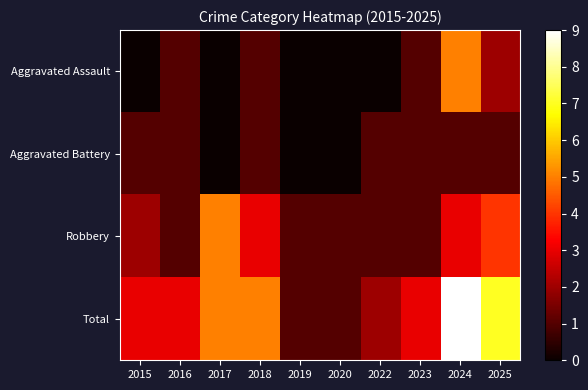

What is the greatest value displayed?

9